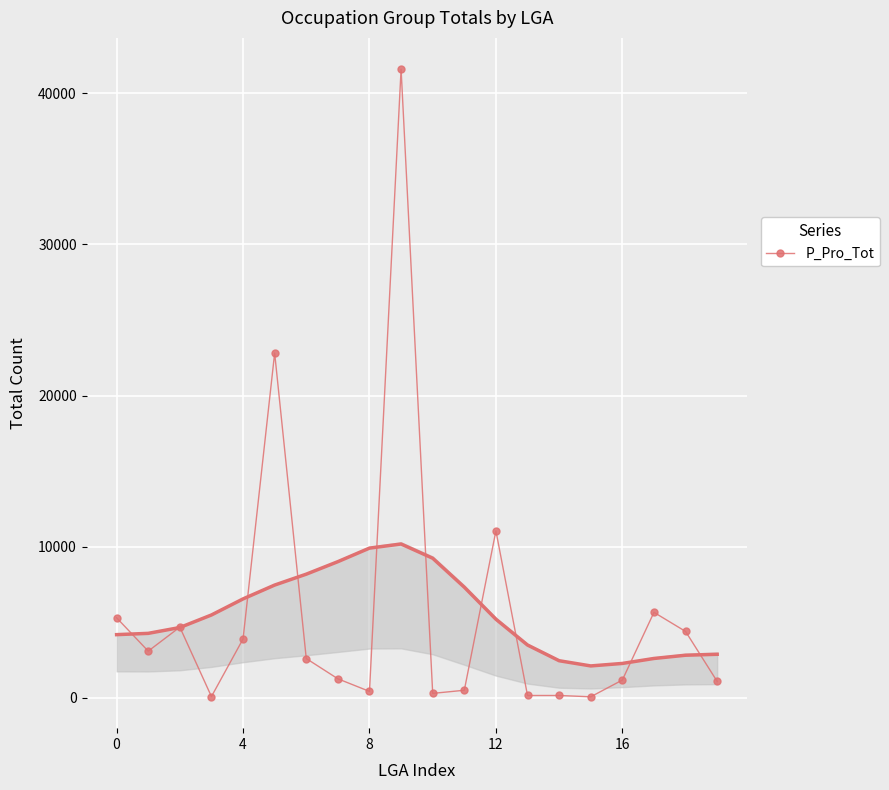

True or false: P_Pro_Tot has more than 0 points higher than both neighbors.

True